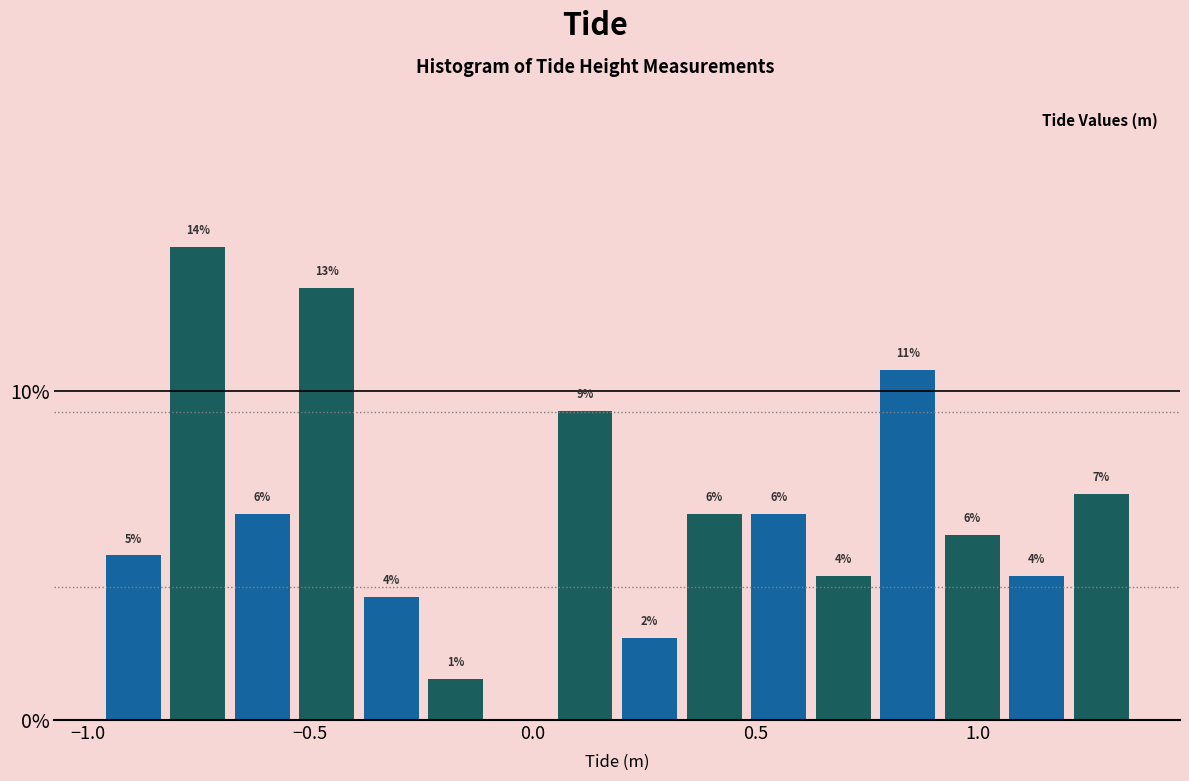

Read against the x-axis, roughly where is the centre of the tallest bar?

-0.75